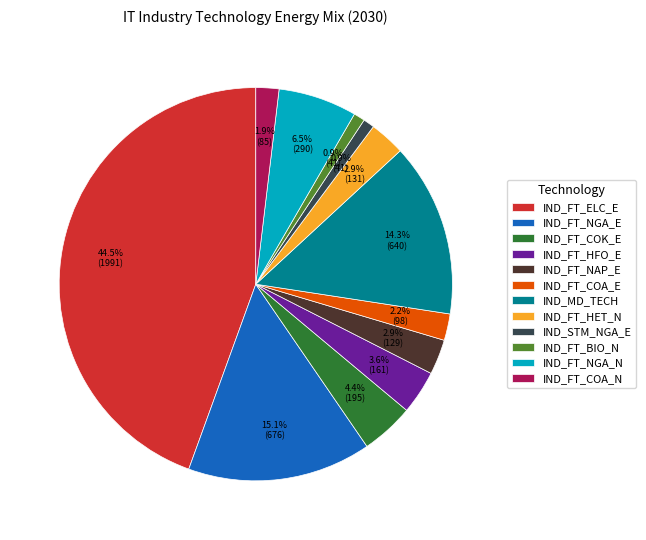

Do IND_FT_BIO_N and IND_FT_HFO_E together represent more than half of the pie?

No